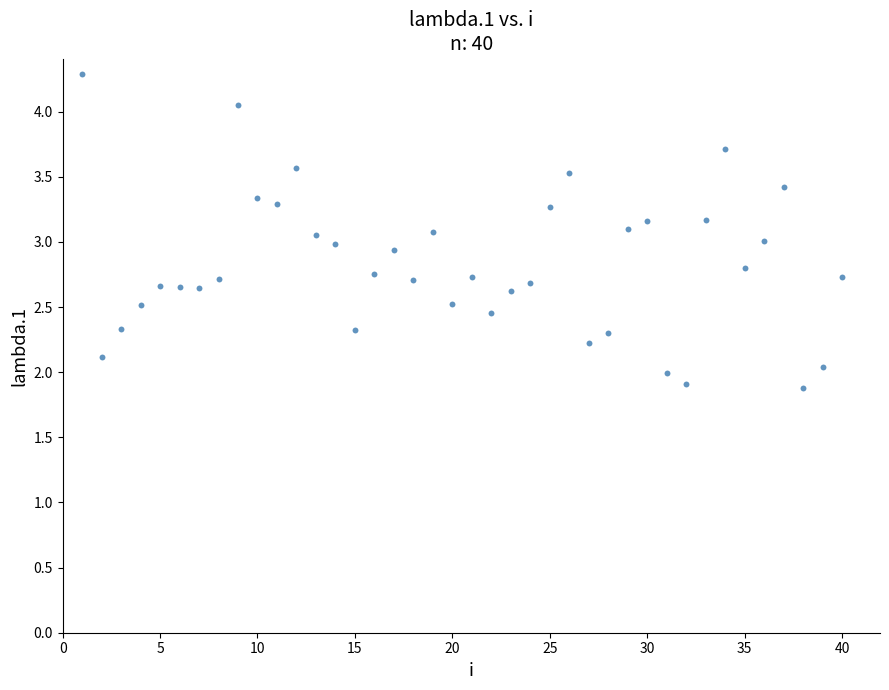

What is the range of X values (max minus min)?

39.0